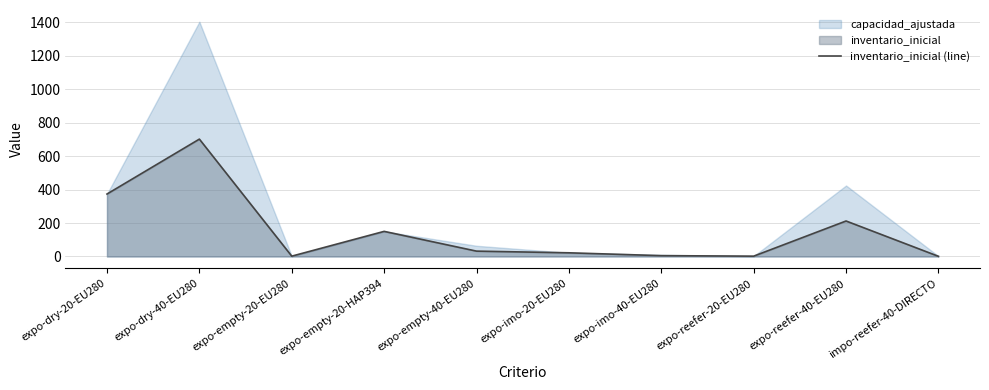

Which label corresponds to the smallest value in the chart?

impo-reefer-40-DIRECTO